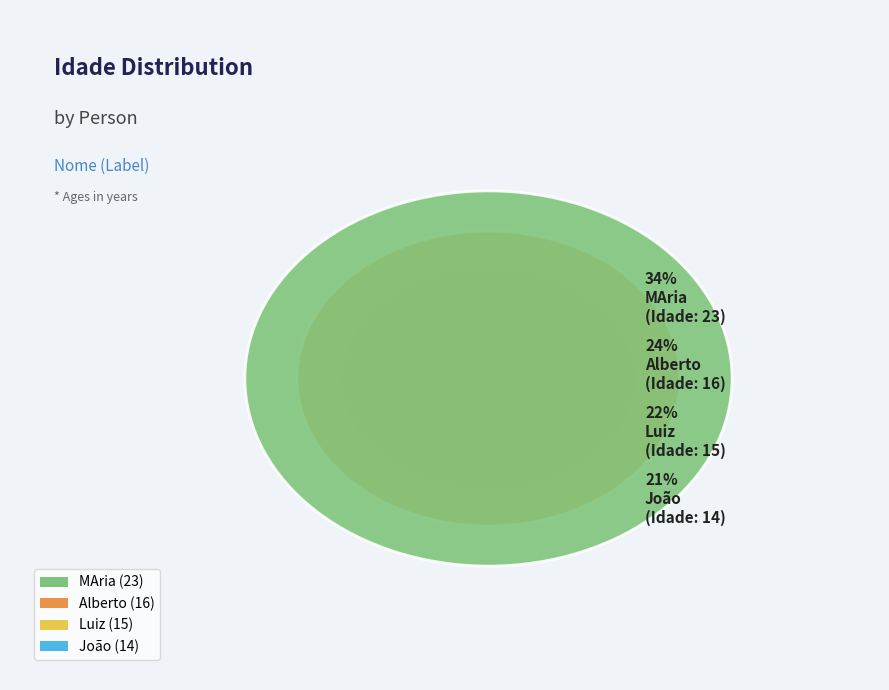

Count the number of slices in the pie.

4